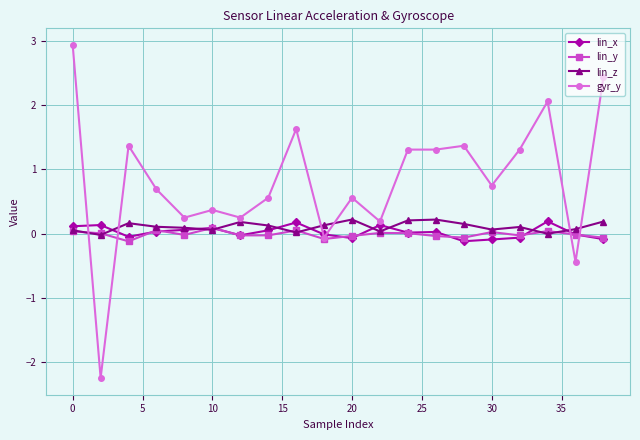

Which series has the widest spread of values?

gyr_y